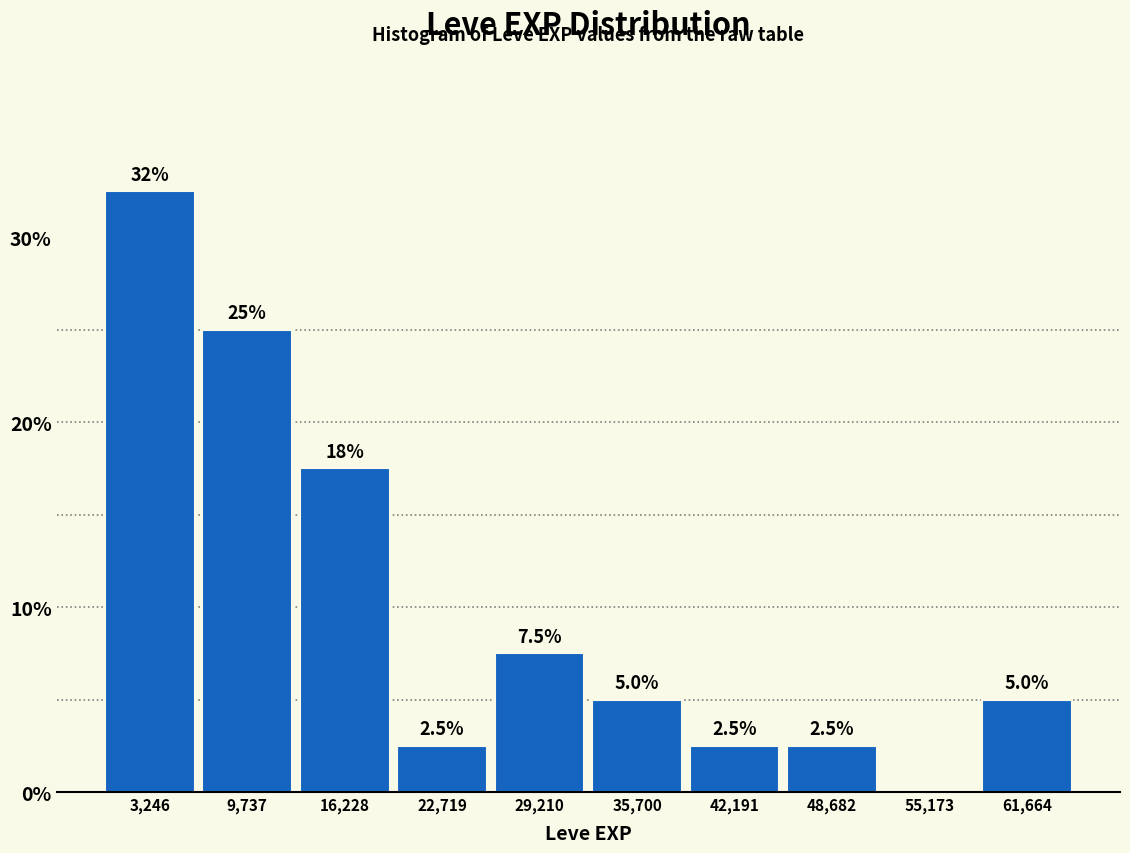

Over which range of the x-axis is the bar tallest?

0 to 6000